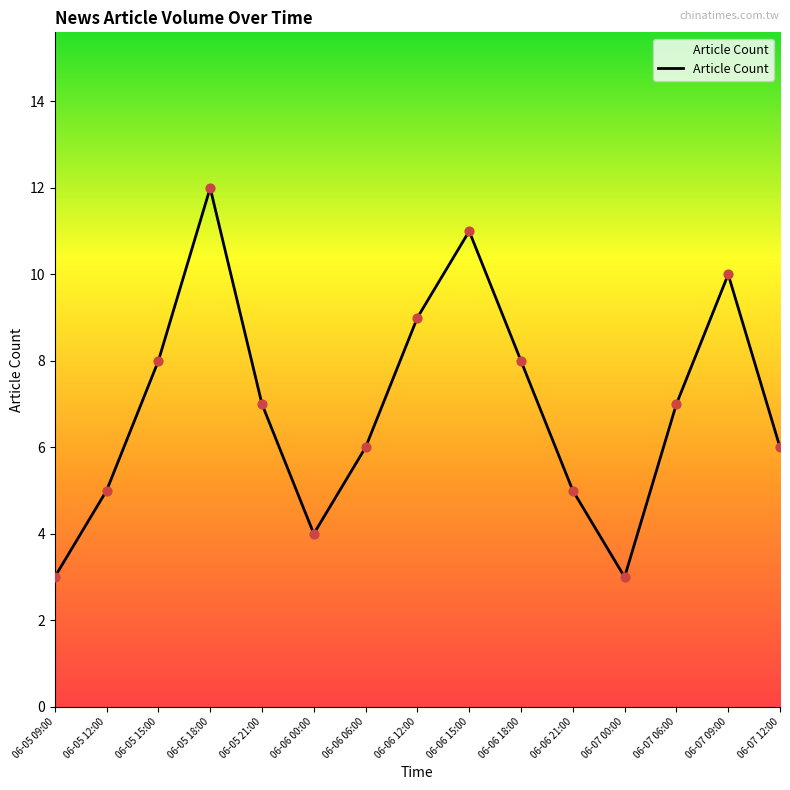

Approximately how many times larger is the value at 06-05 18:00 compared to 06-06 15:00?

1.1